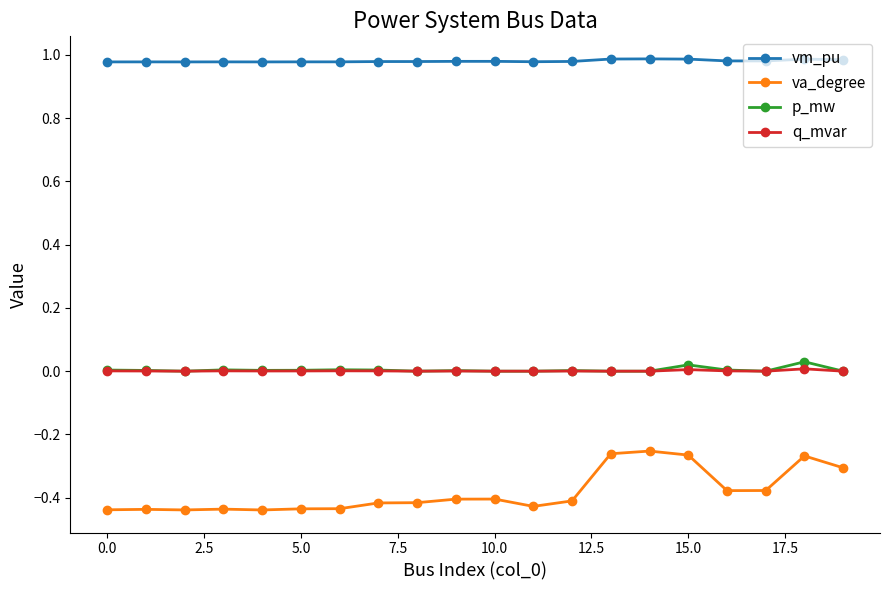

Which series has the largest total across all categories?

vm_pu